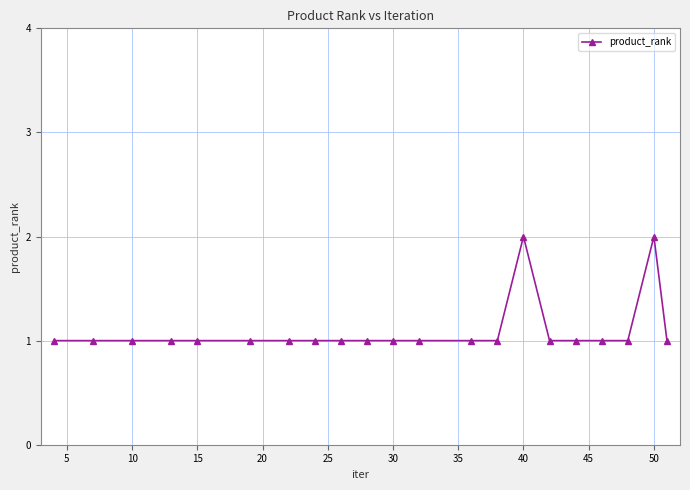

What is the value of the 19th point from the left?

1